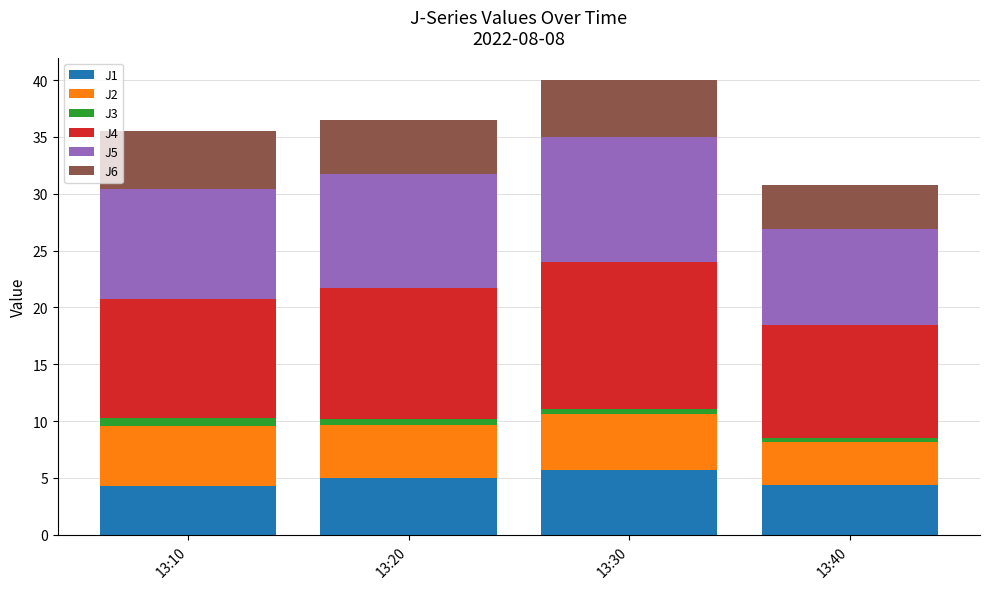

Is it true that J1 equals 7.2 at 13:20?

False